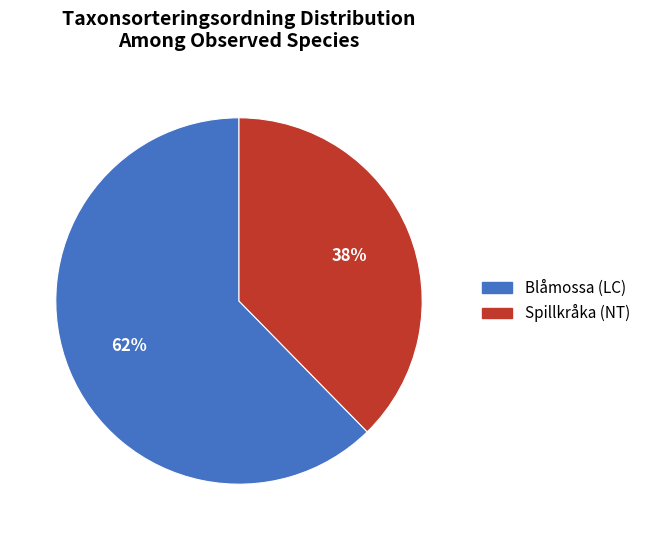

To the nearest percent, what is the average slice percentage?

50%